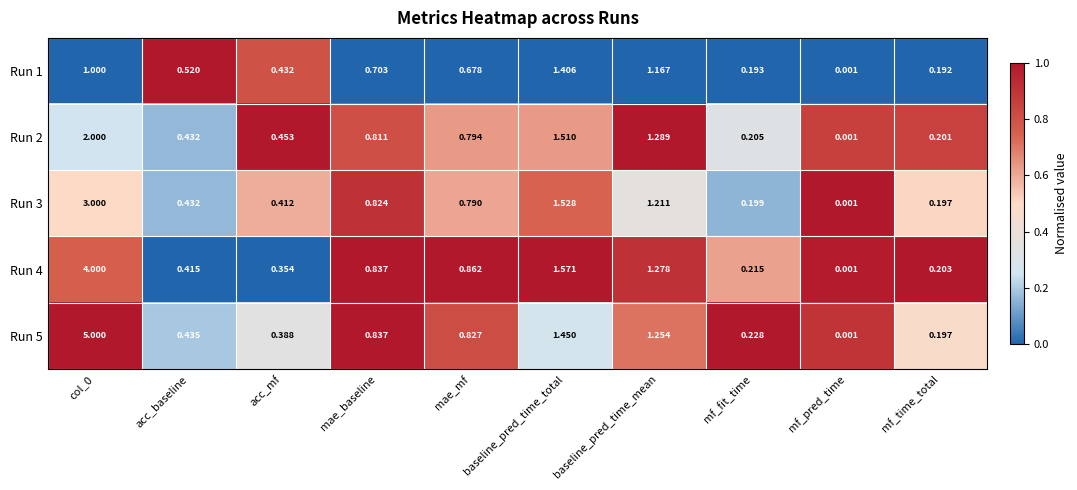

At which label does Run 1 reach its minimum?

mf_pred_time